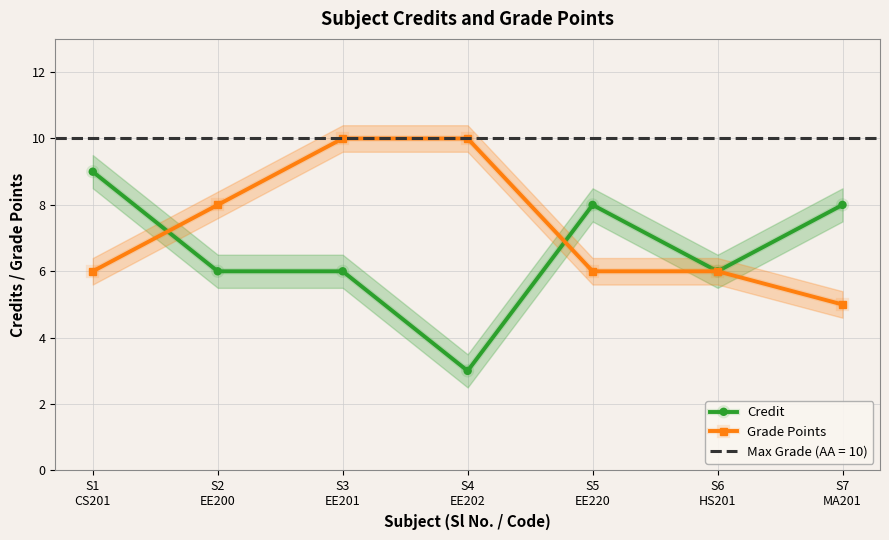

Which series has the widest spread of values?

Credit